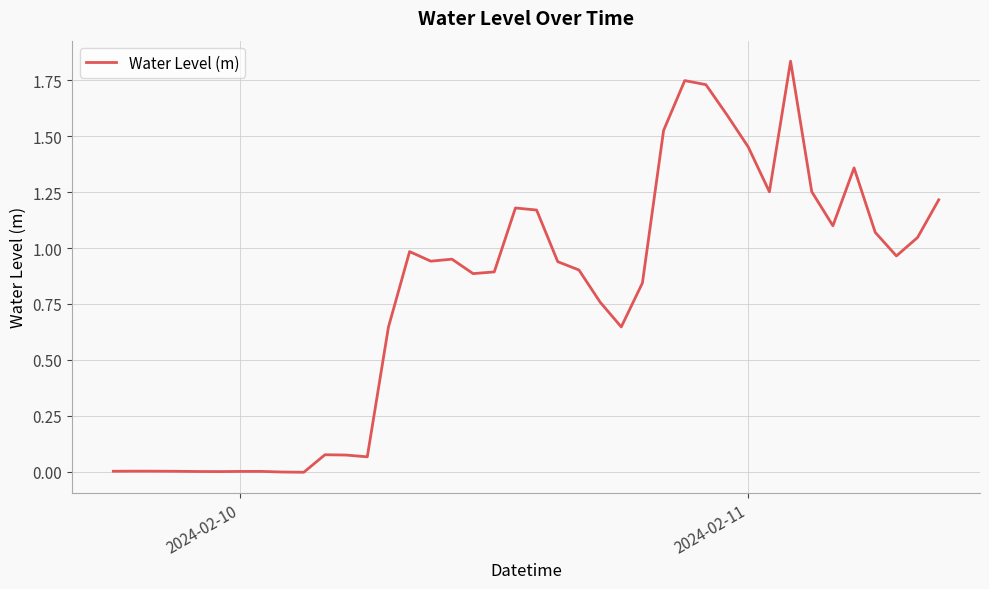

Is this an area chart (filled region under the line)?

No